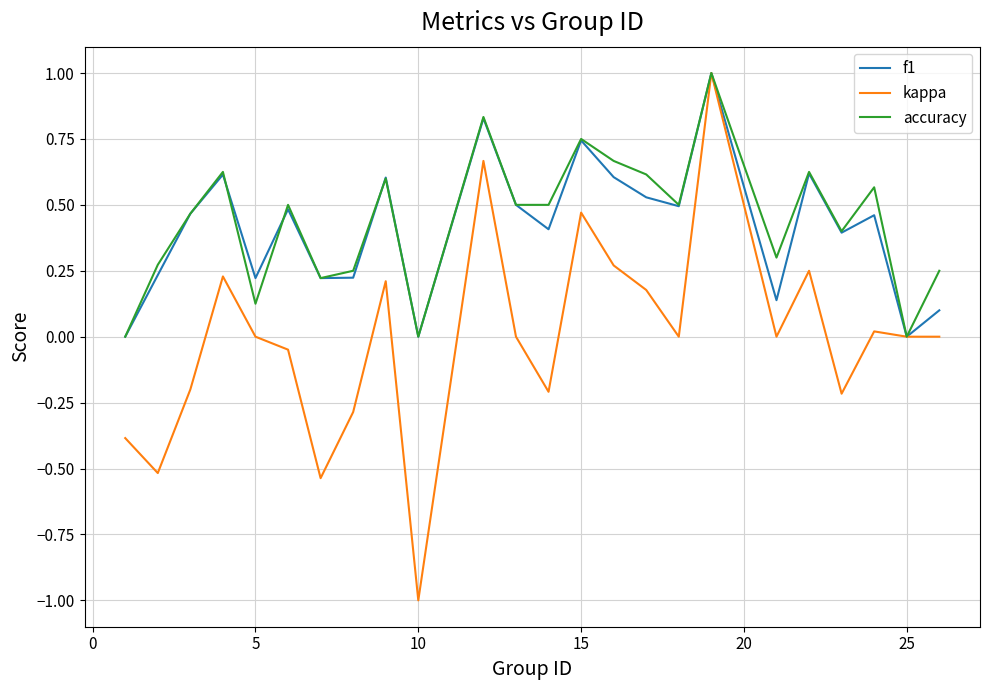

What is the sum of all f1 values?

9.9